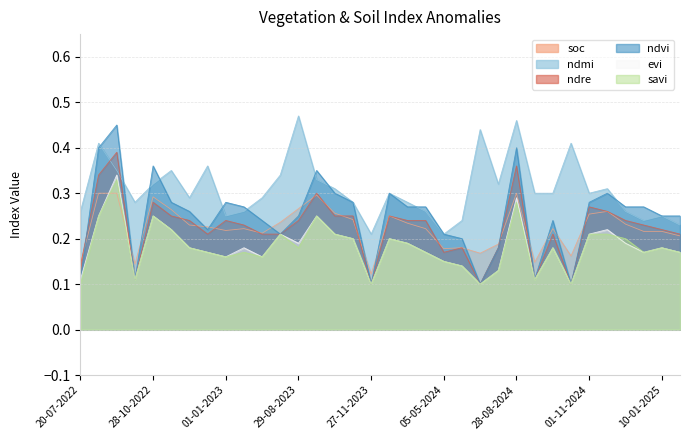

The soc series shows 0.3 at 28-10-2023. True or false?

True